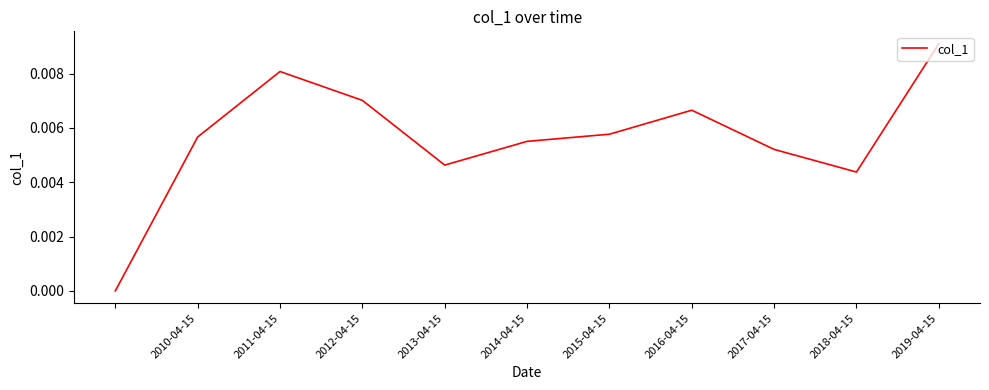

At which category does the chart reach its peak across all series?

2019-04-15